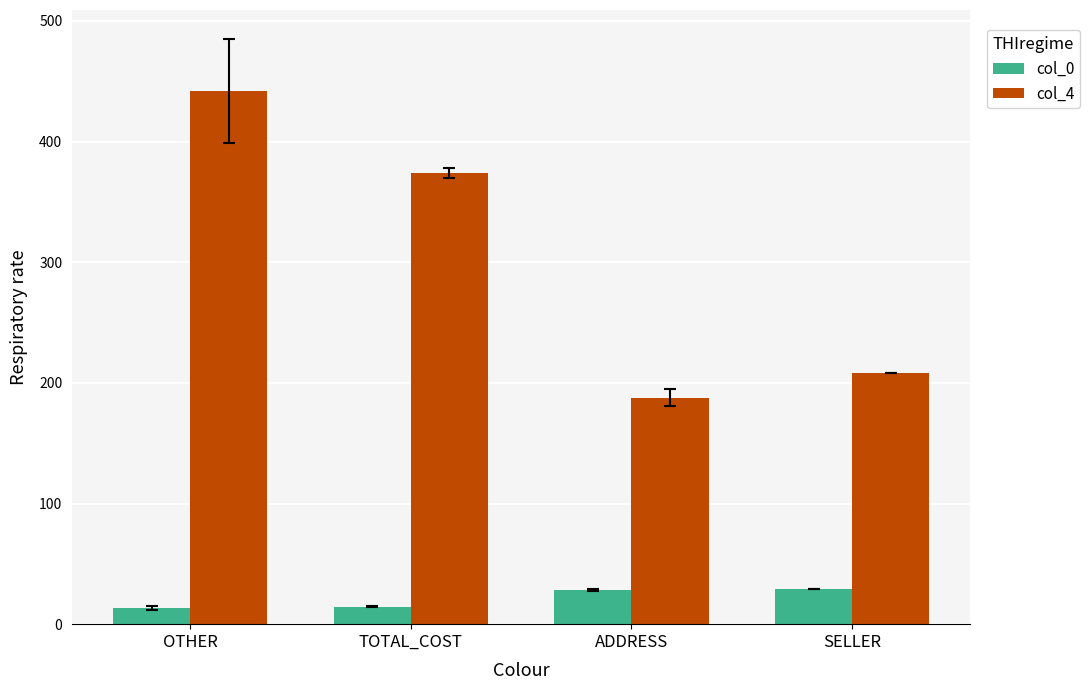

Are the bars horizontal?

No